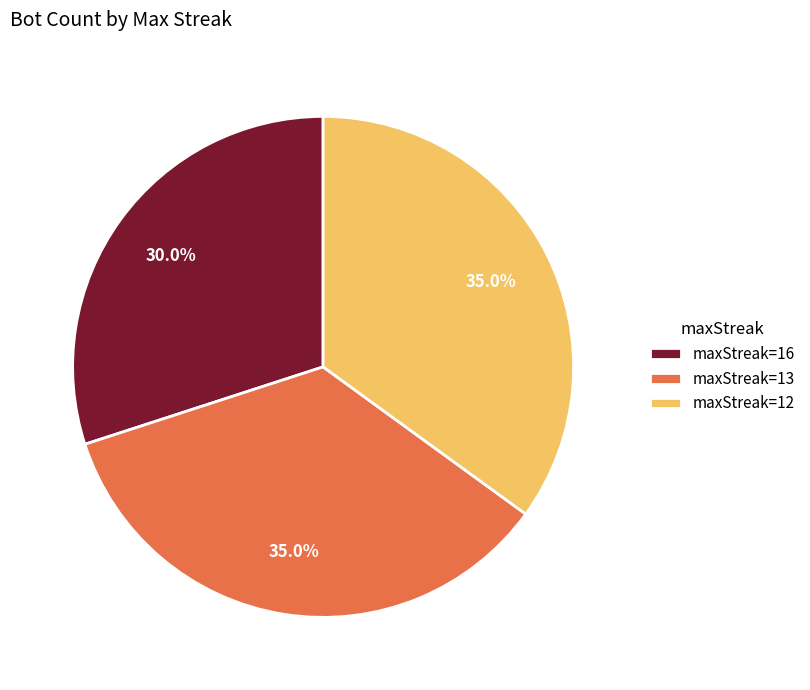

What is the ratio of the value at maxStreak=13 to the value at maxStreak=12?

1.0